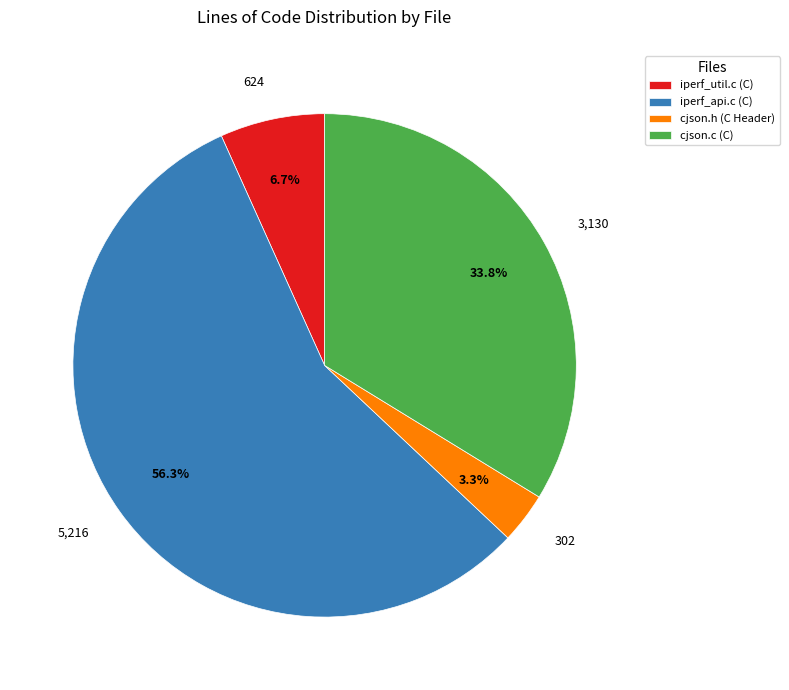

Which slice represents more than half of the pie?

iperf_api.c (C)